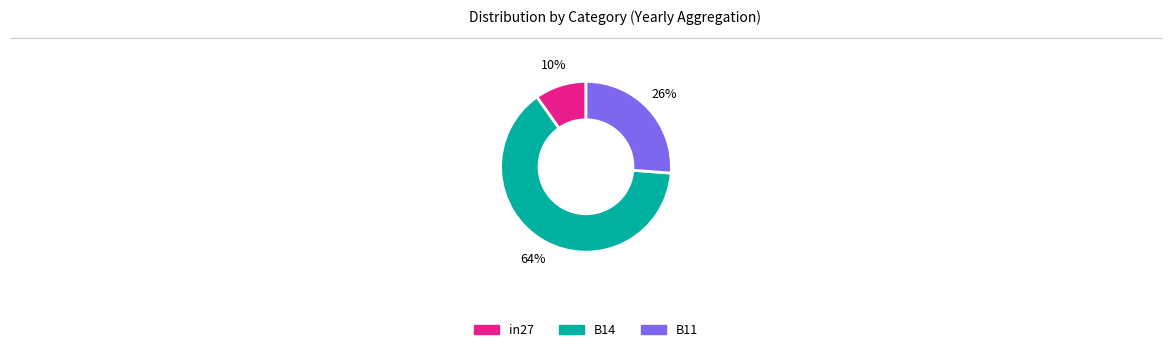

Is the sum of B11 and in27 greater than half?

No